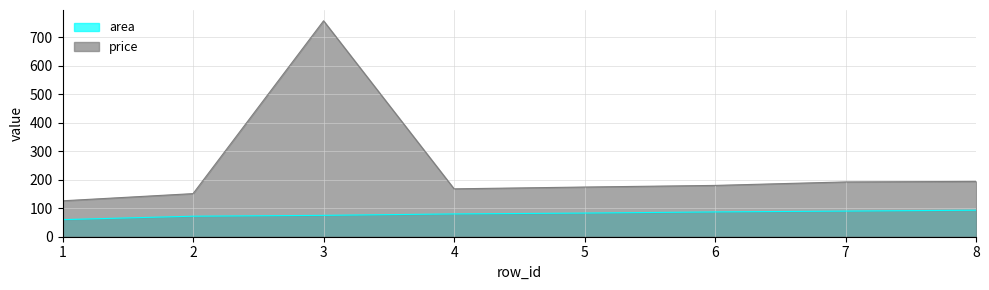

How many values in the area series exceed 83?

3